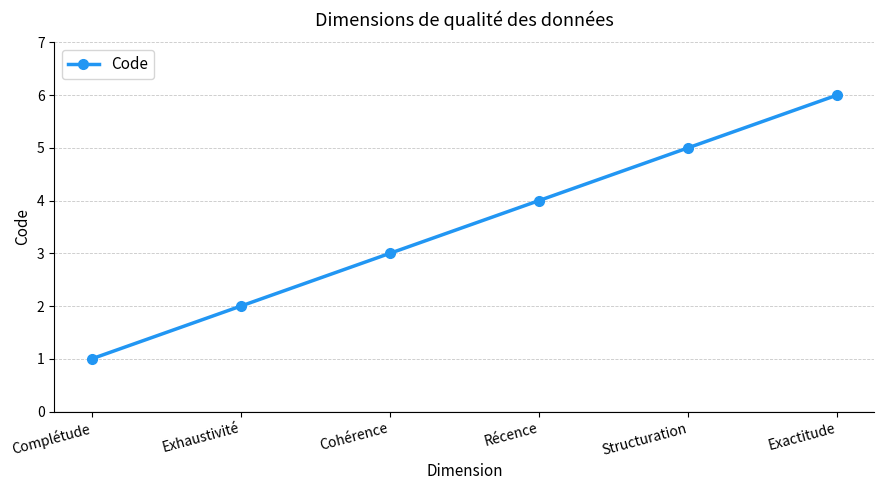

At which label is the value closest to 3?

Cohérence